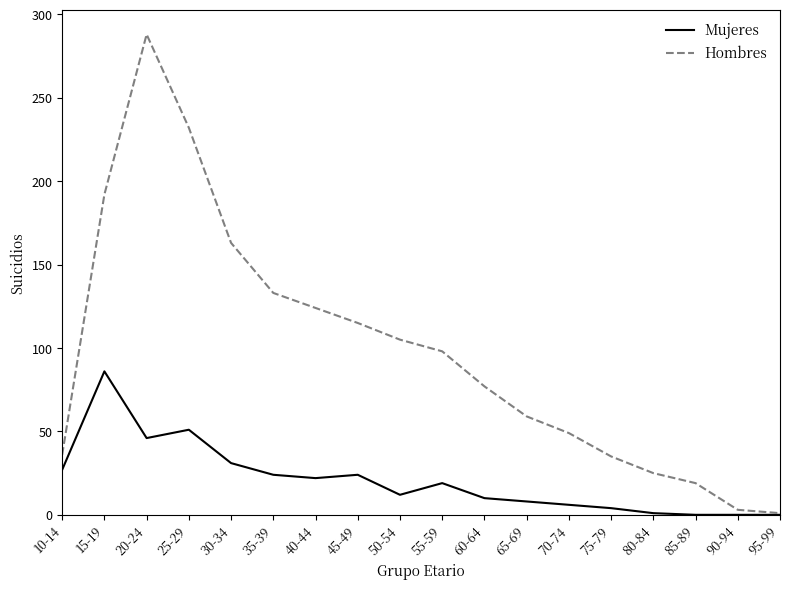

True or false: Mujeres has a value of 36 at 45-49.

False